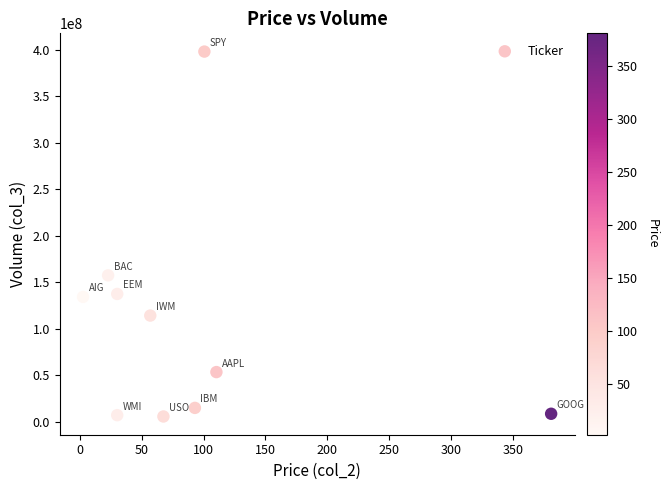

What is the range of Y values (max minus min)?

392390536